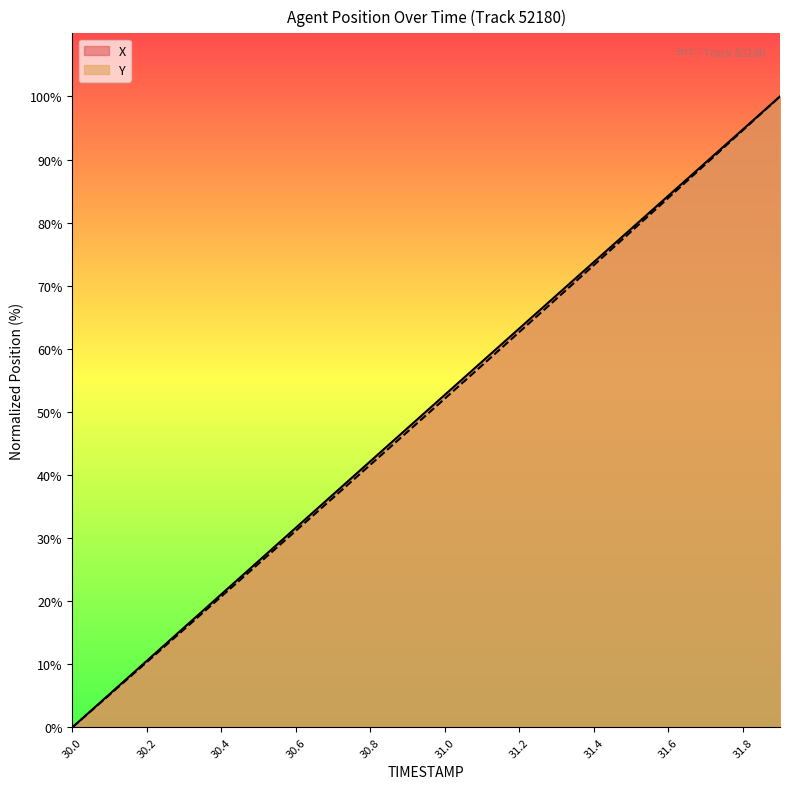

Is it true that Y equals 4.2 at 30.4?

False